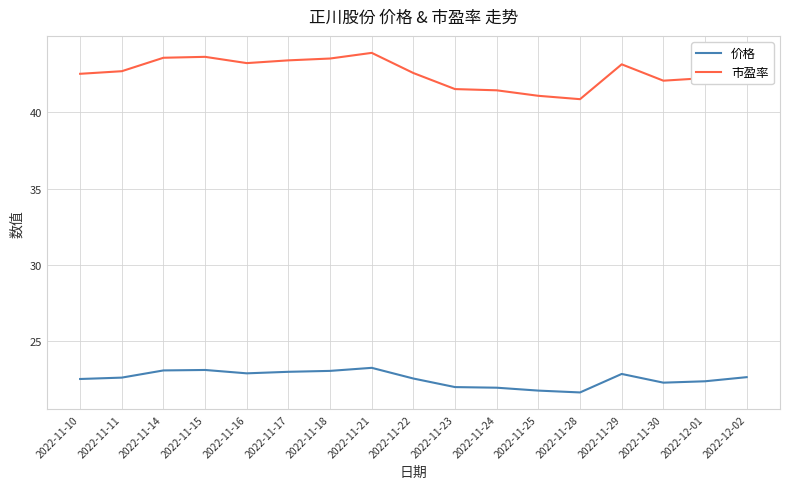

What is the greatest value displayed?

43.9